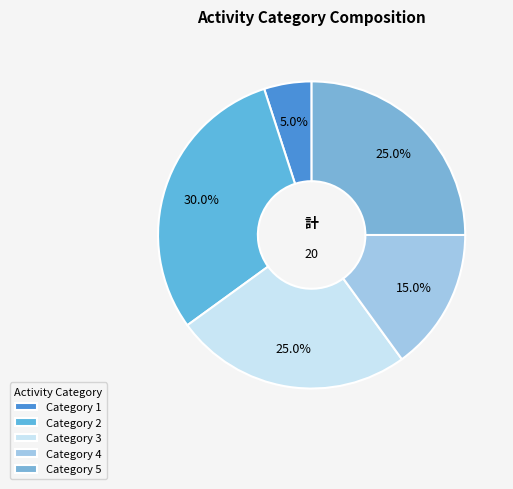

Is there any slice that represents more than half of the pie?

No